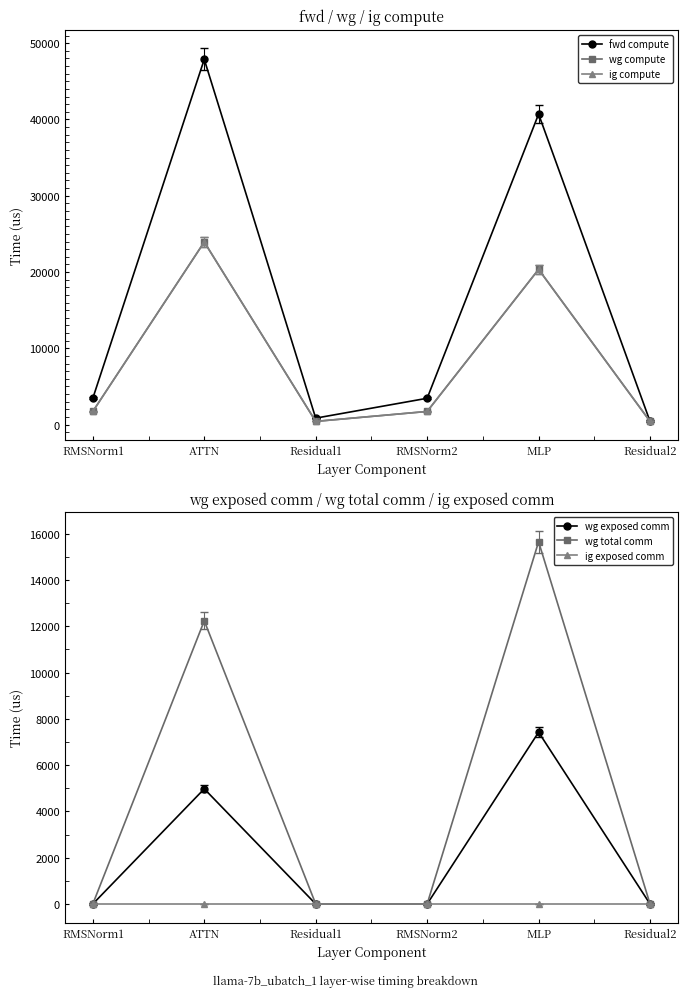

At which category does fwd compute reach its first local peak?

ATTN